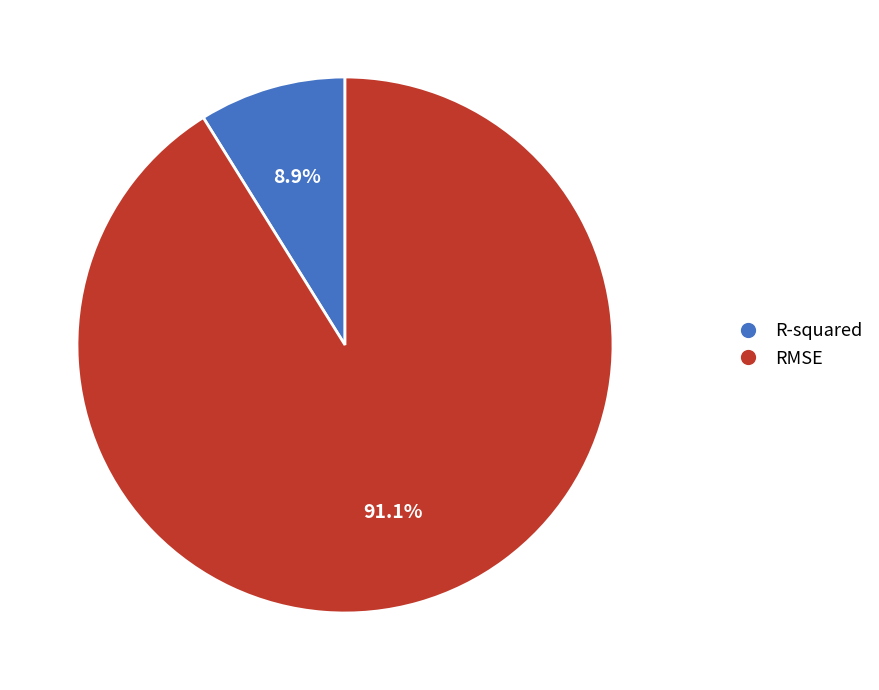

Which category has the biggest portion of the pie?

RMSE